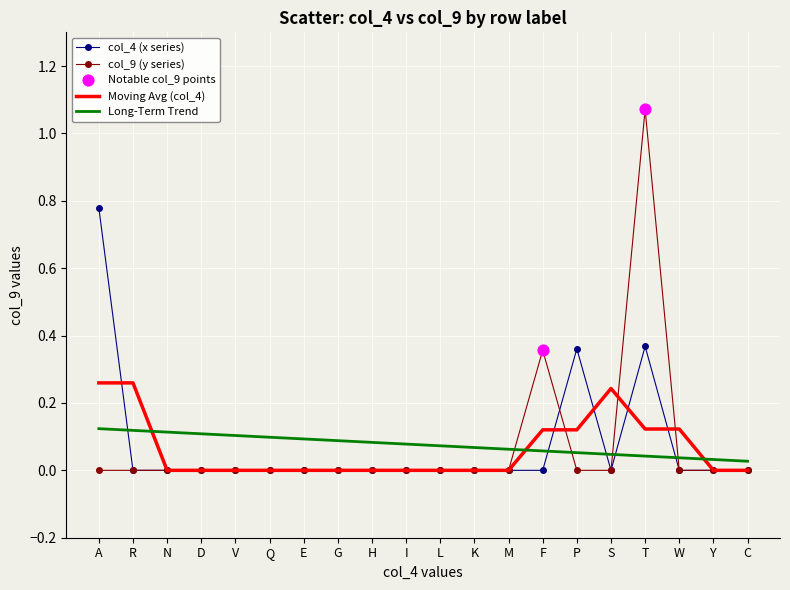

Is the value of Long-Term Trend at V greater than the value of Moving Avg (col_4) at V?

Yes